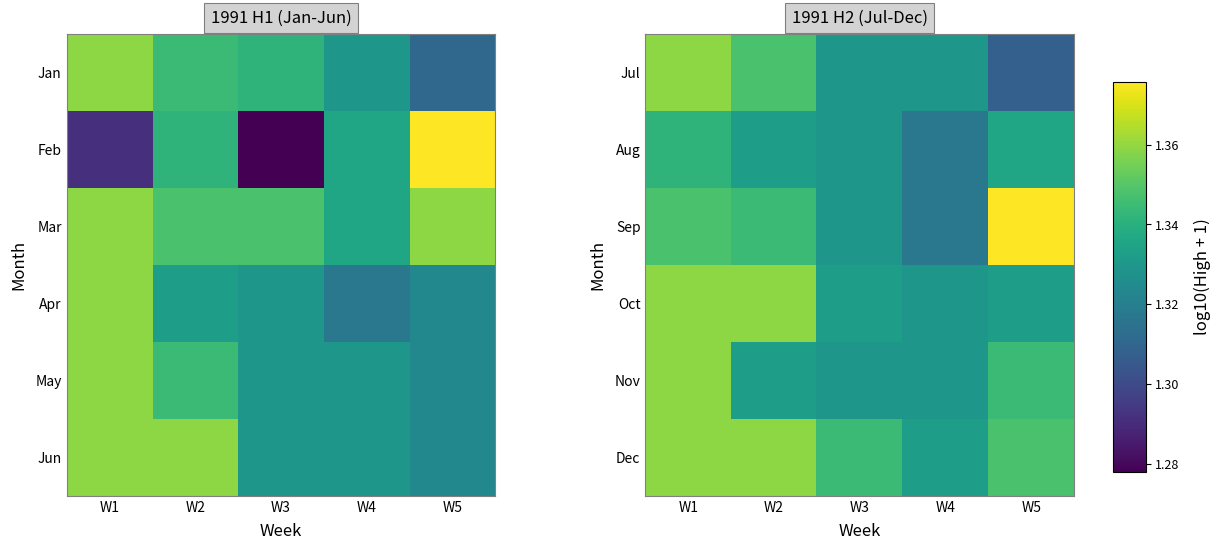

What is the total value across all series at W5?

8.0